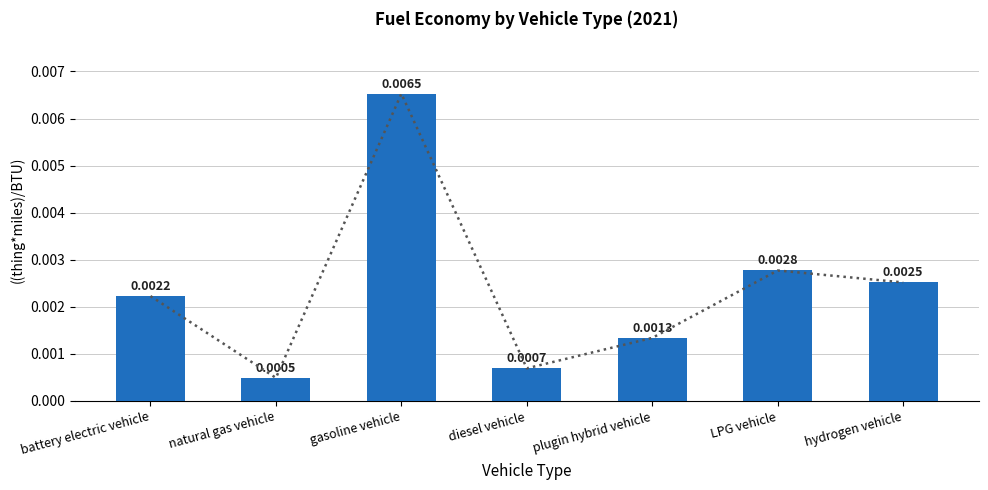

Rank the categories by value from lowest to highest.

natural gas vehicle, diesel vehicle, plugin hybrid vehicle, battery electric vehicle, hydrogen vehicle, LPG vehicle, gasoline vehicle